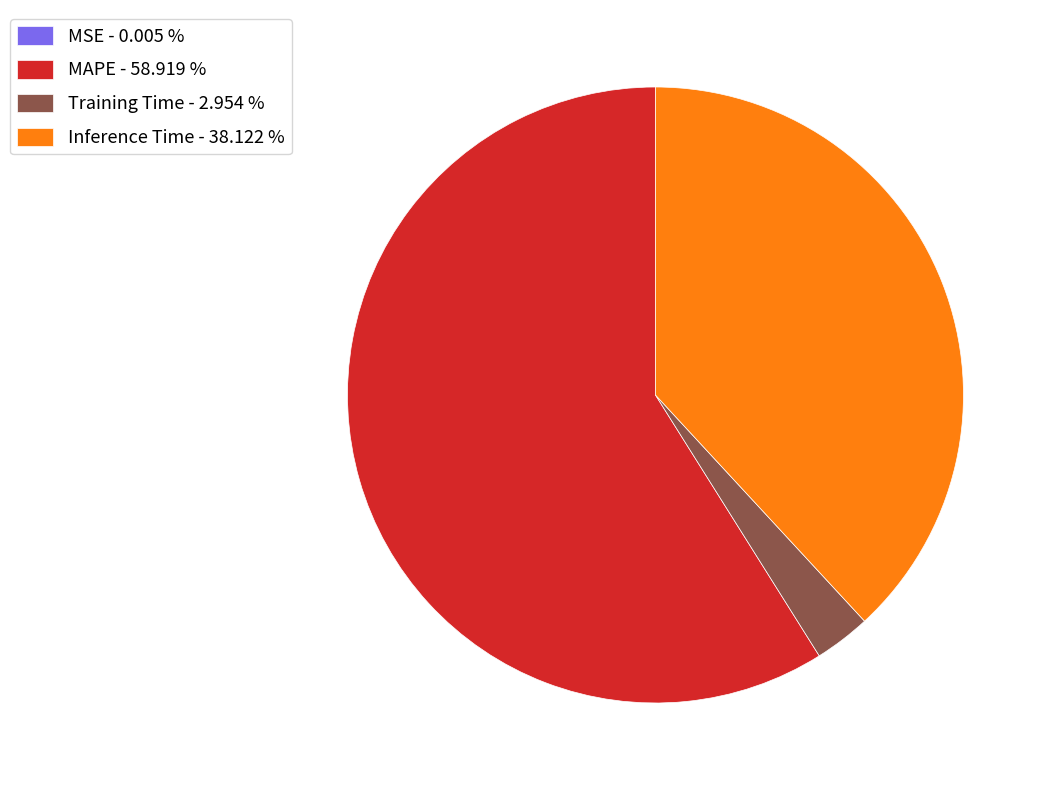

Is the sum of Training Time - 2.954 % and MAPE - 58.919 % greater than half?

Yes